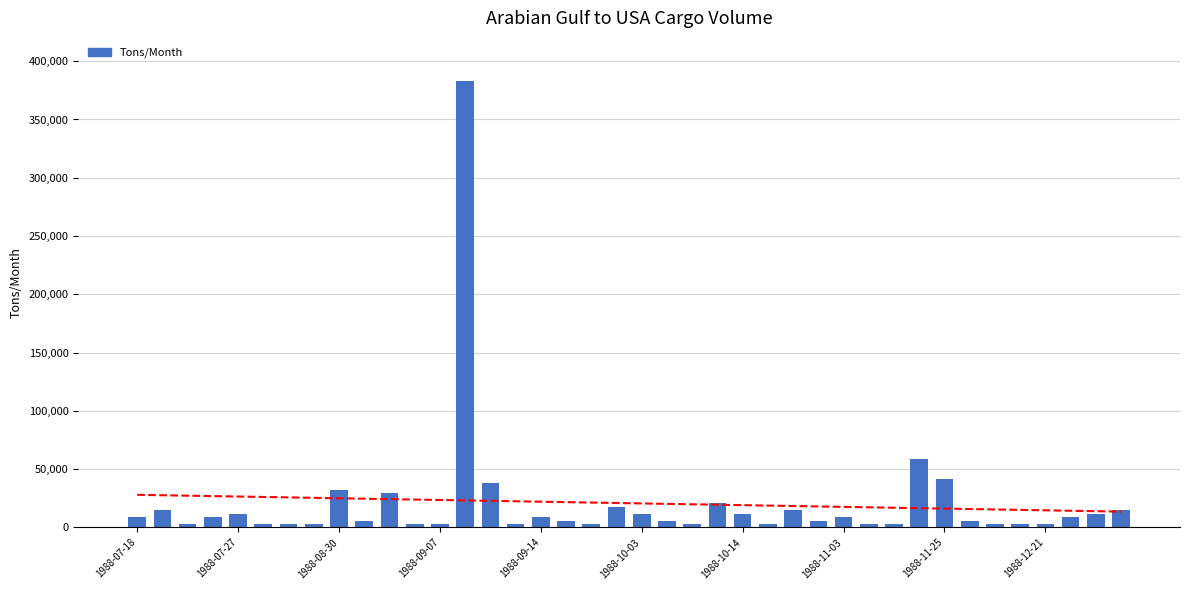

List the labels in order of value, largest first.

13, 31, 32, 14, 1988-11-25, 10, 23, 19, 1988-07-27, 26, 39, 1988-09-14, 20, 24, 38, 1988-07-18, 1988-09-07, 16, 28, 37, 1988-12-21, 17, 21, 27, 33, 1988-08-30, 1988-10-03, 1988-10-14, 1988-11-03, 11, 12, 15, 18, 22, 25, 29, 30, 34, 35, 36